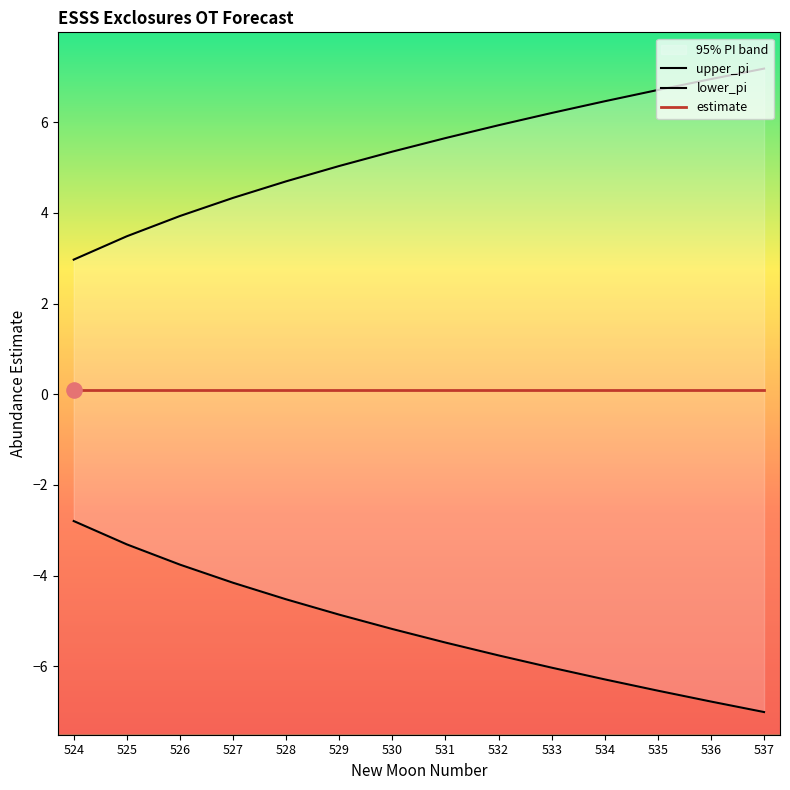

At how many categories does at least one series exceed 7?

1